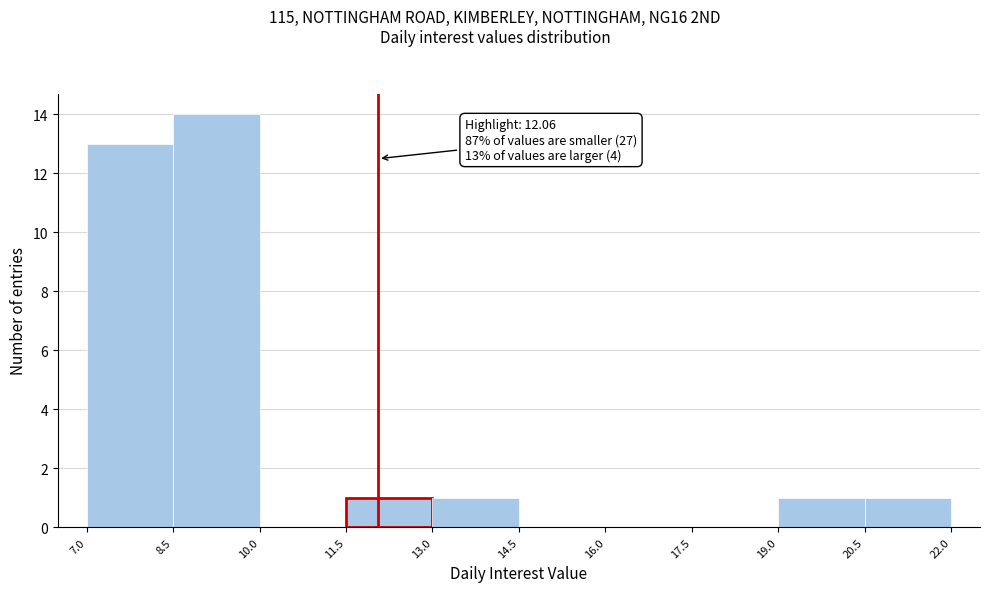

Over which range of the x-axis is the bar tallest?

8.5 to 10.0